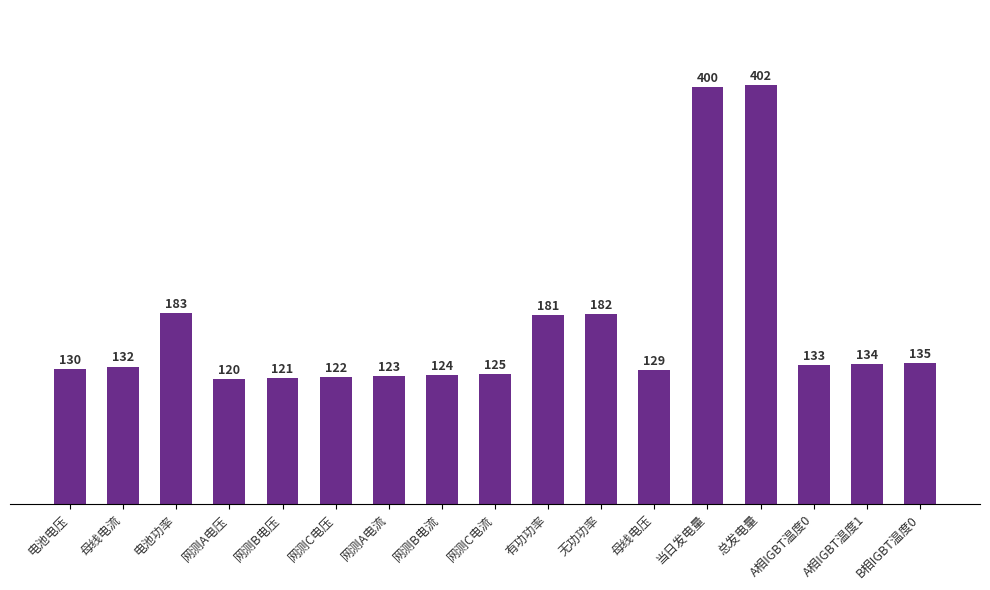

Is it true that the value at 电池电压 is 40?

False